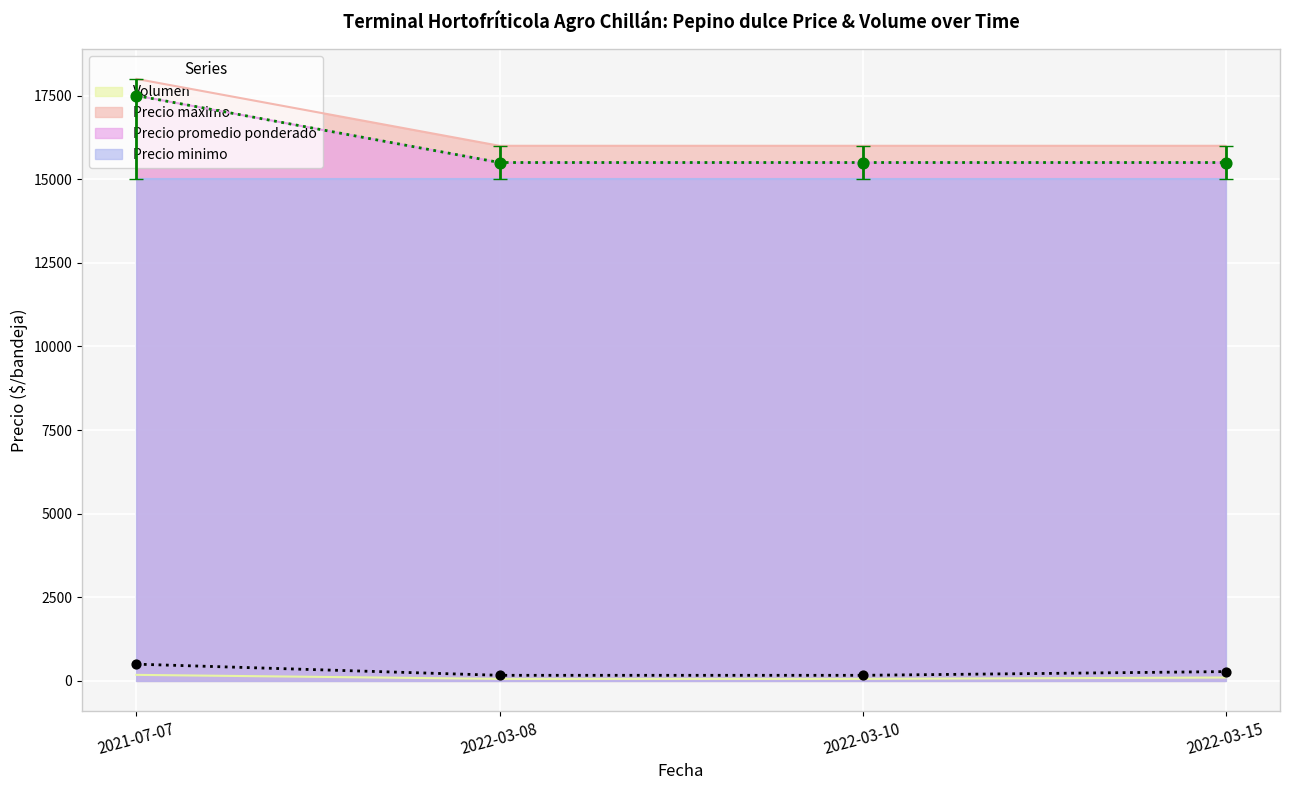

Between 2022-03-15 and 2021-07-07, which is larger?

2021-07-07